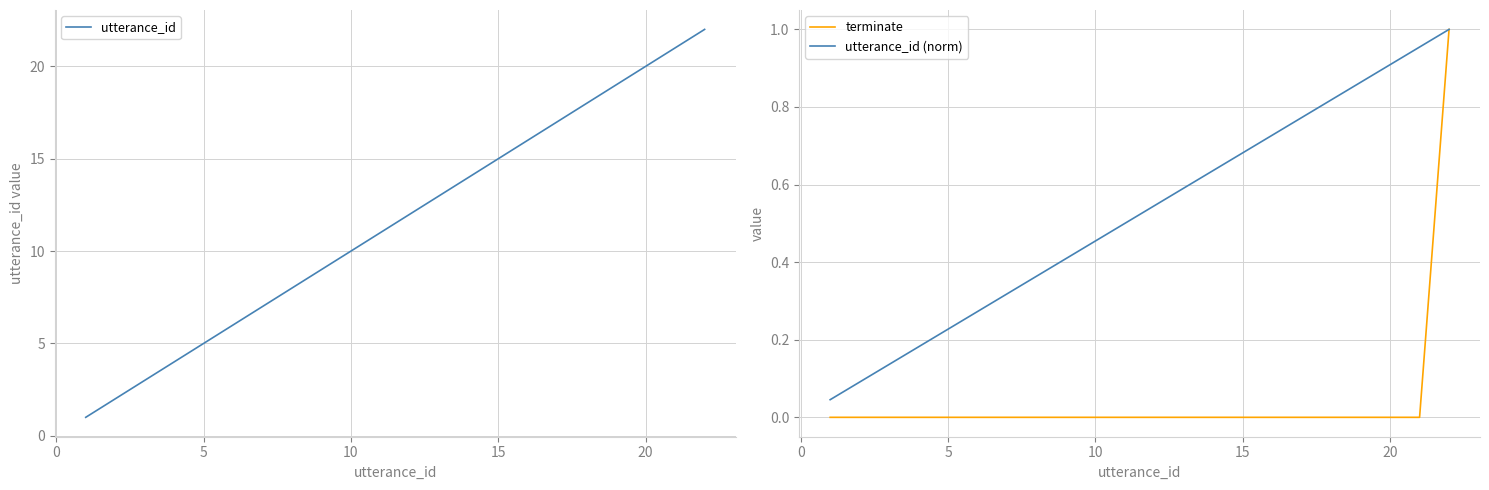

How many lines are shown in the chart?

3